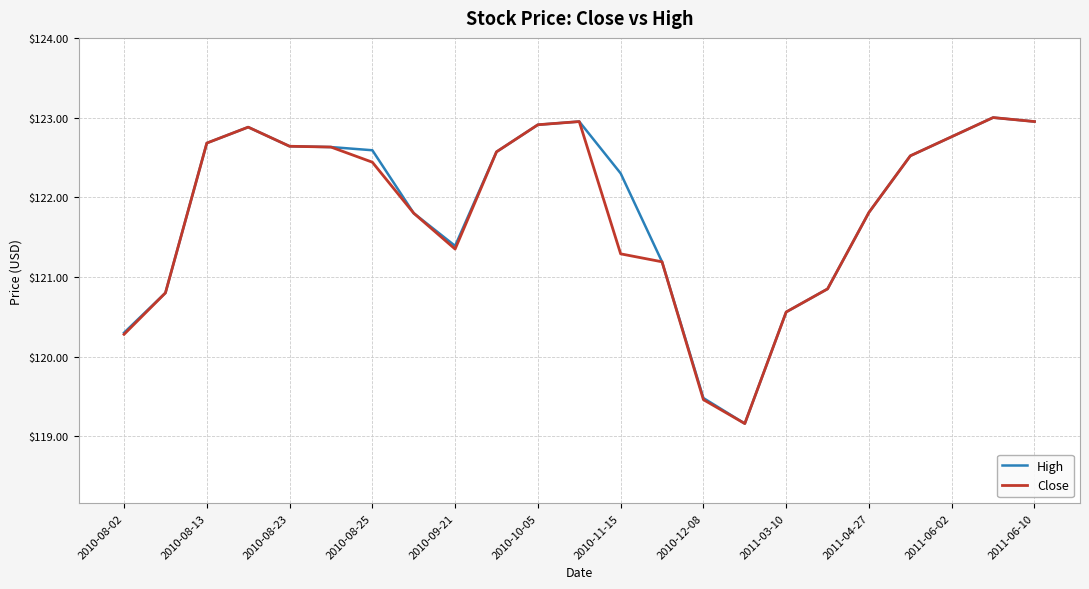

What is the greatest value displayed?

123.0